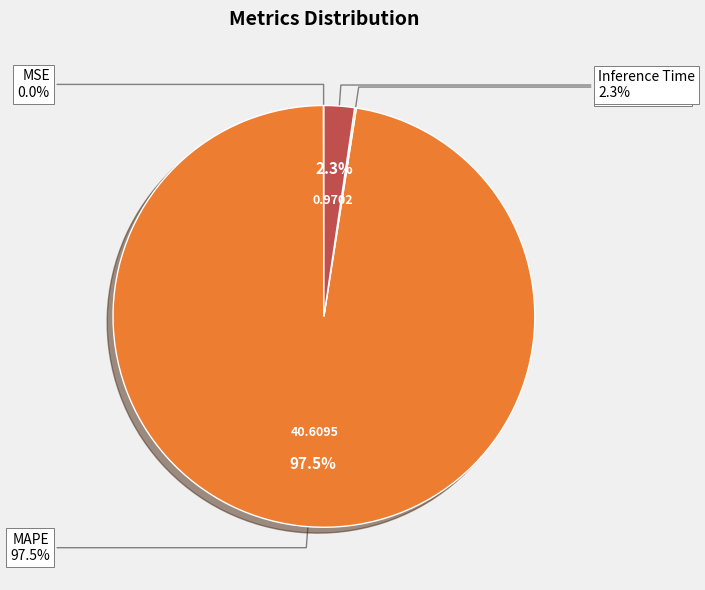

What is the change in value from MAPE to Inference Time?

-39.6